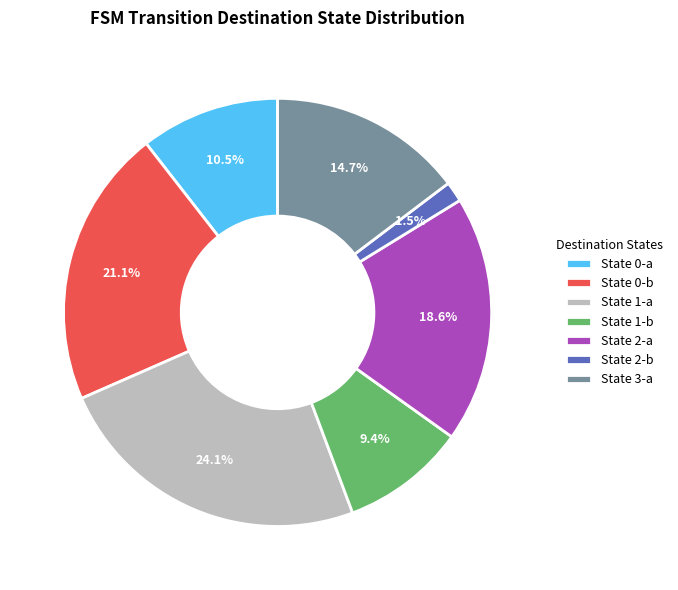

Does State 3-a account for over 50% of the chart?

No